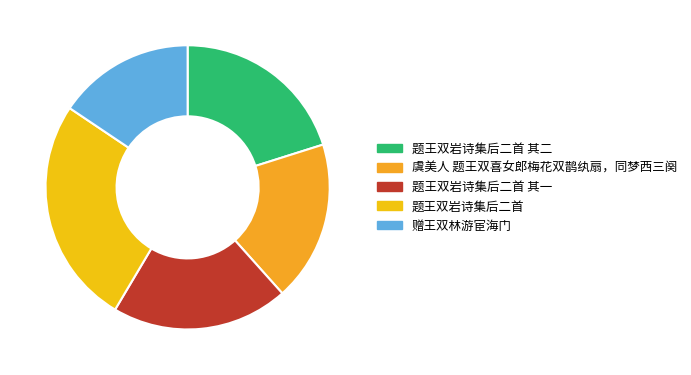

What is the total percentage of 题王双岩诗集后二首 其一 and 虞美人 题王双喜女郎梅花双鹊纨扇，同梦西三阕?

38.4%